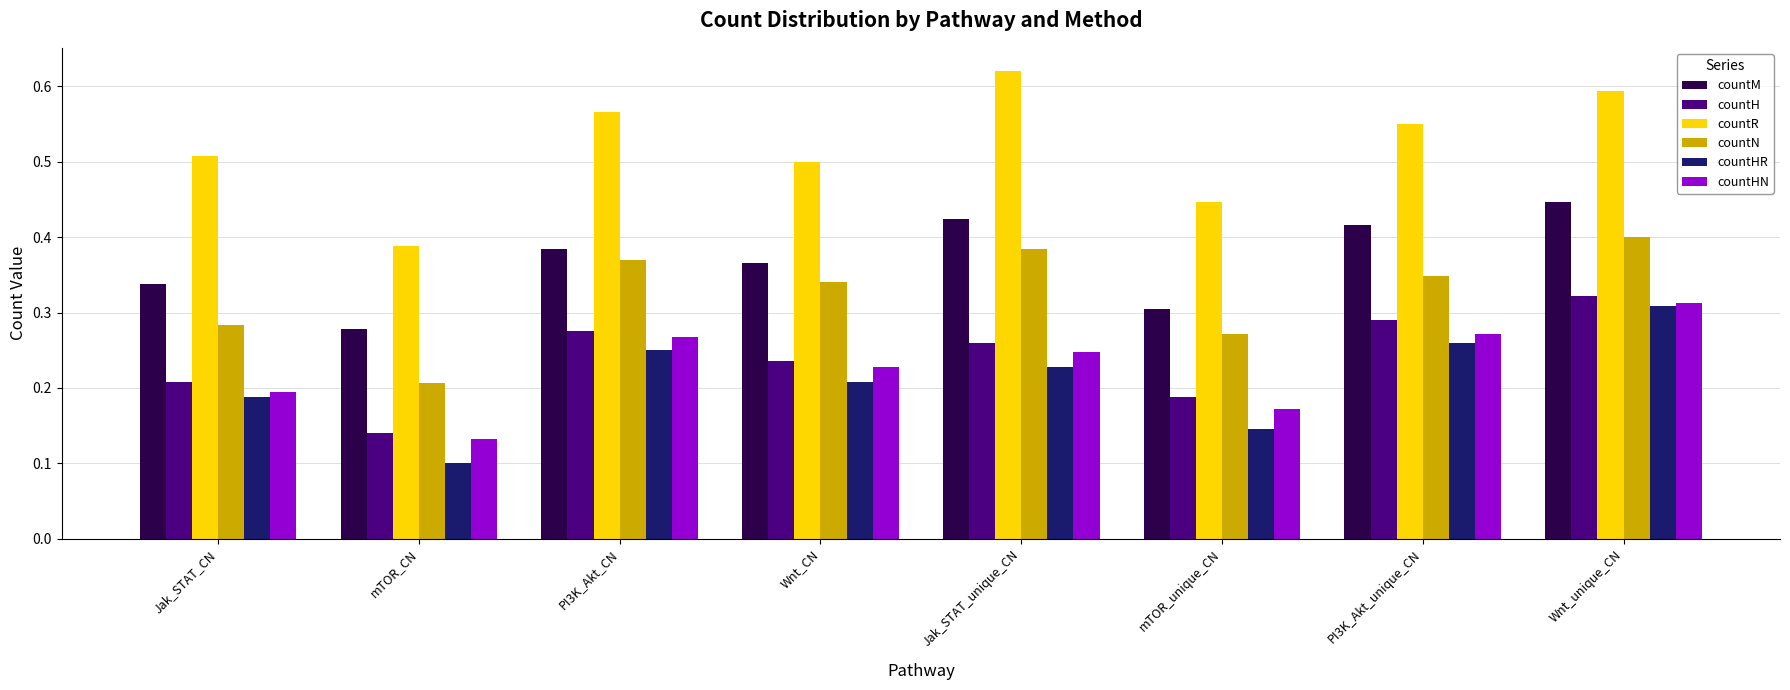

Where is countH nearest to the value 0?

mTOR_CN